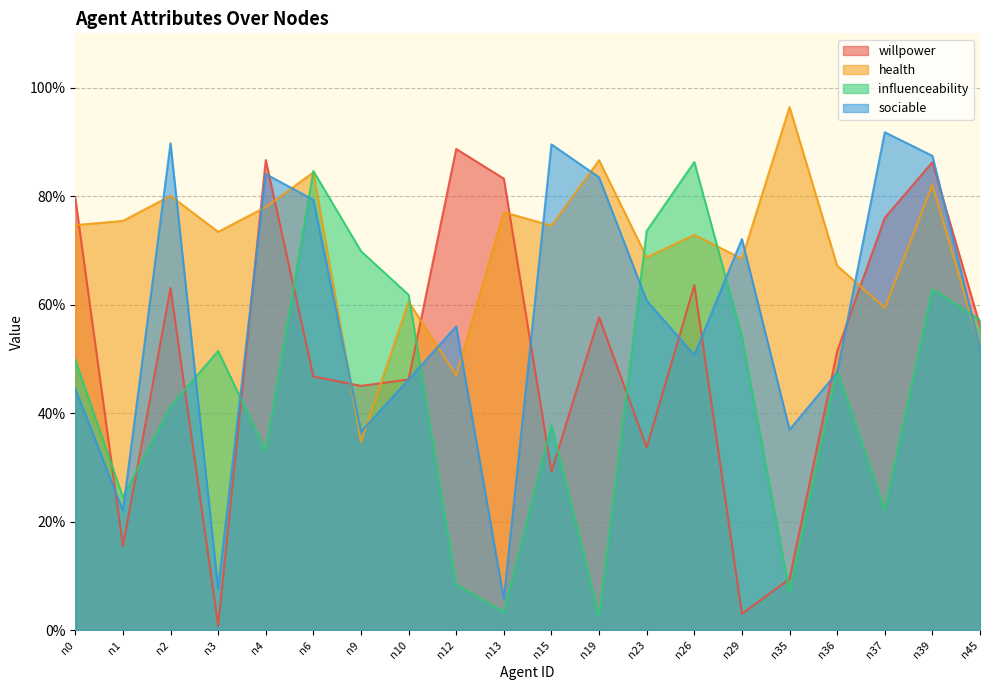

Is the value of health at n19 greater than the value of willpower at n0?

Yes